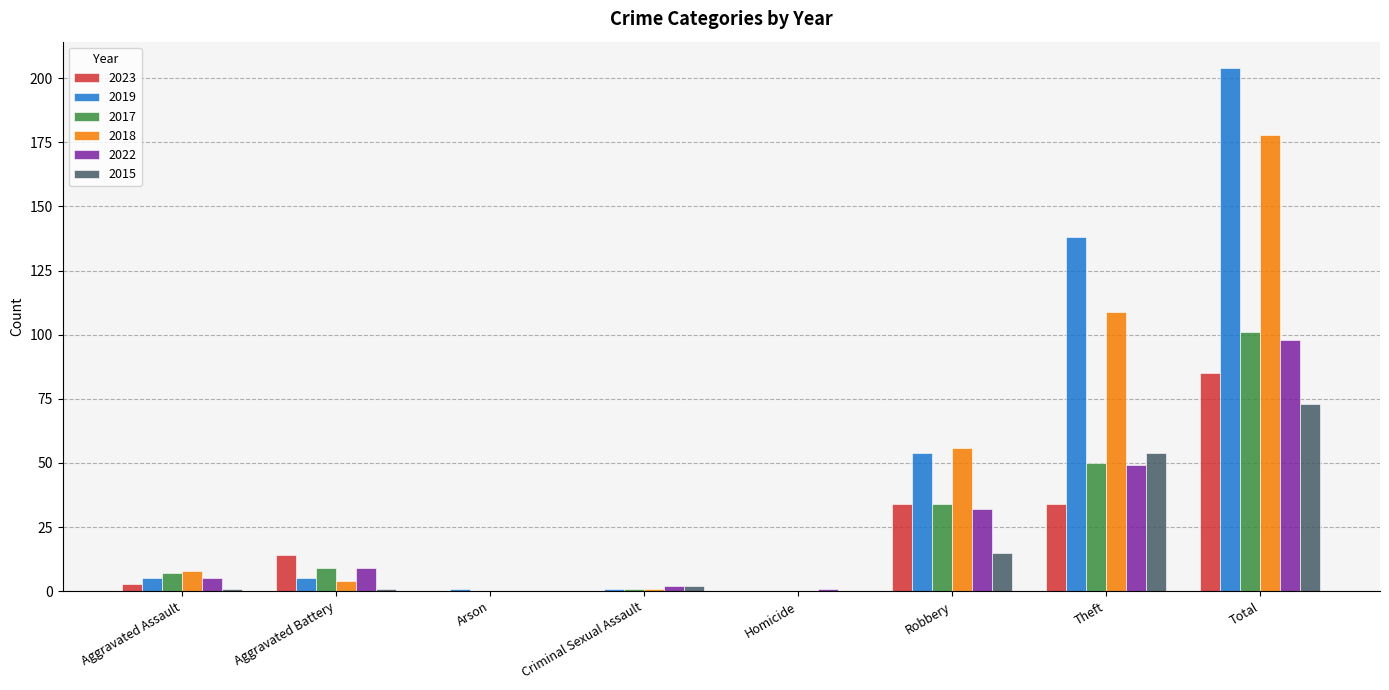

At which label does 2019 reach its peak?

Total